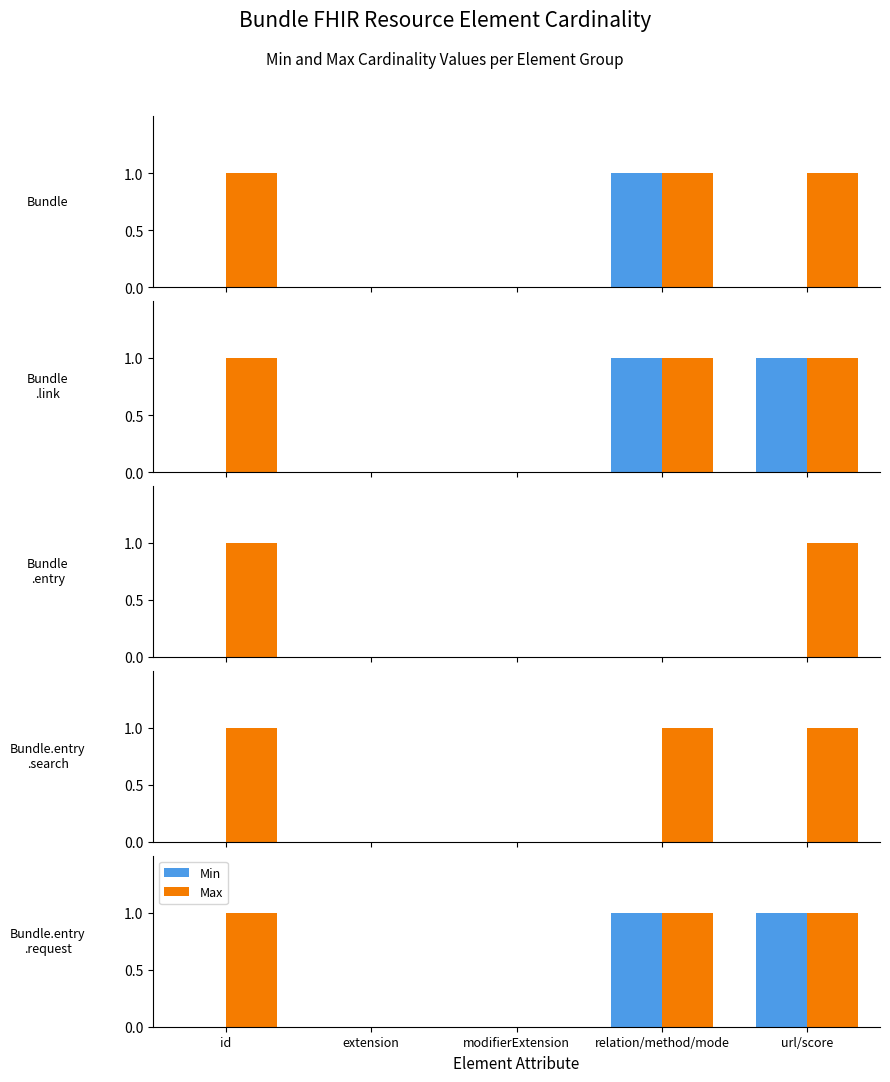

Is it true that Max equals 1 at extension?

False